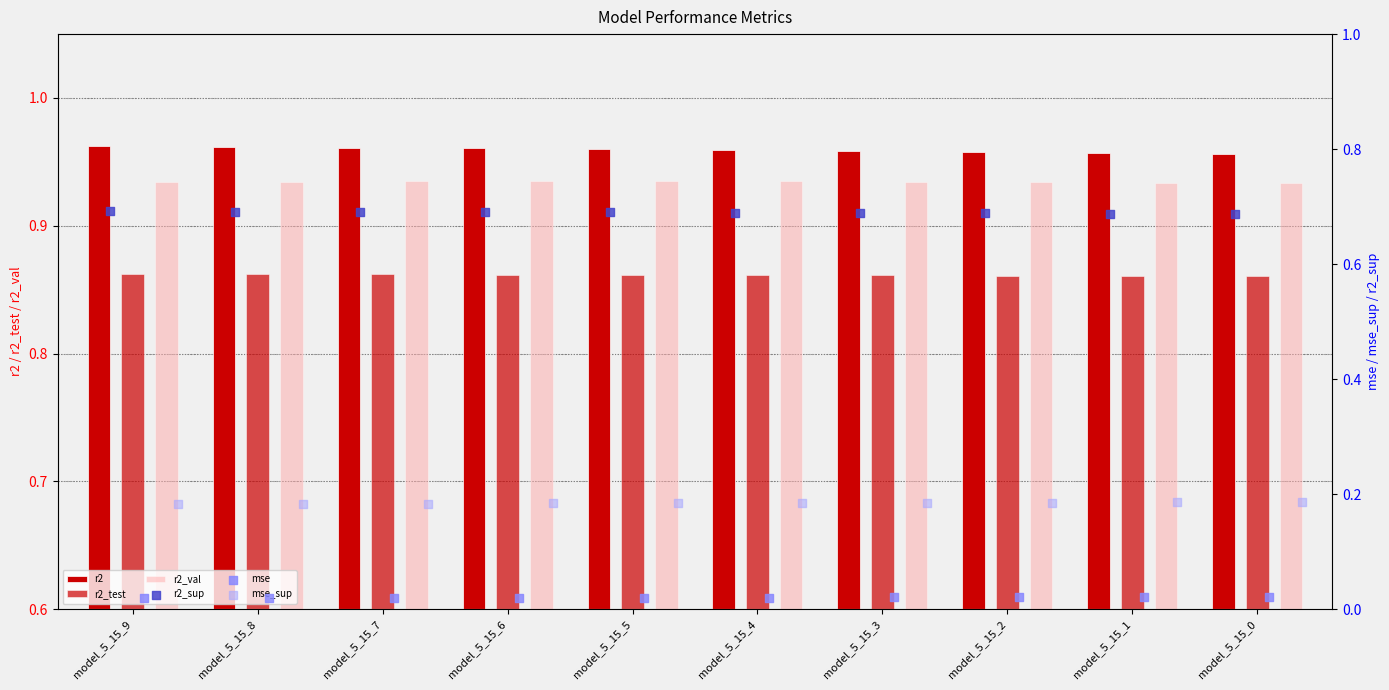

Which series has the largest total across all categories?

r2